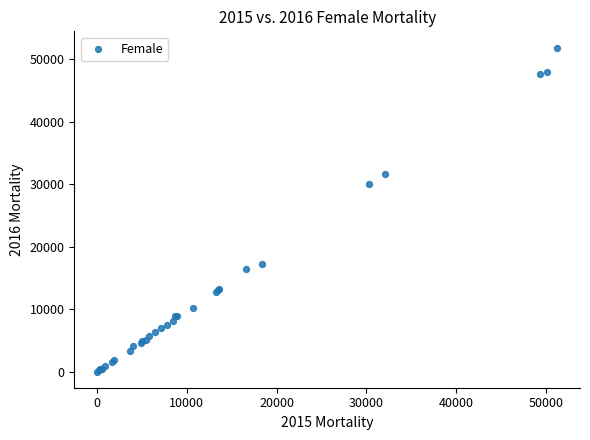

What Y value in the scatter plot is closest to 25952?

30015